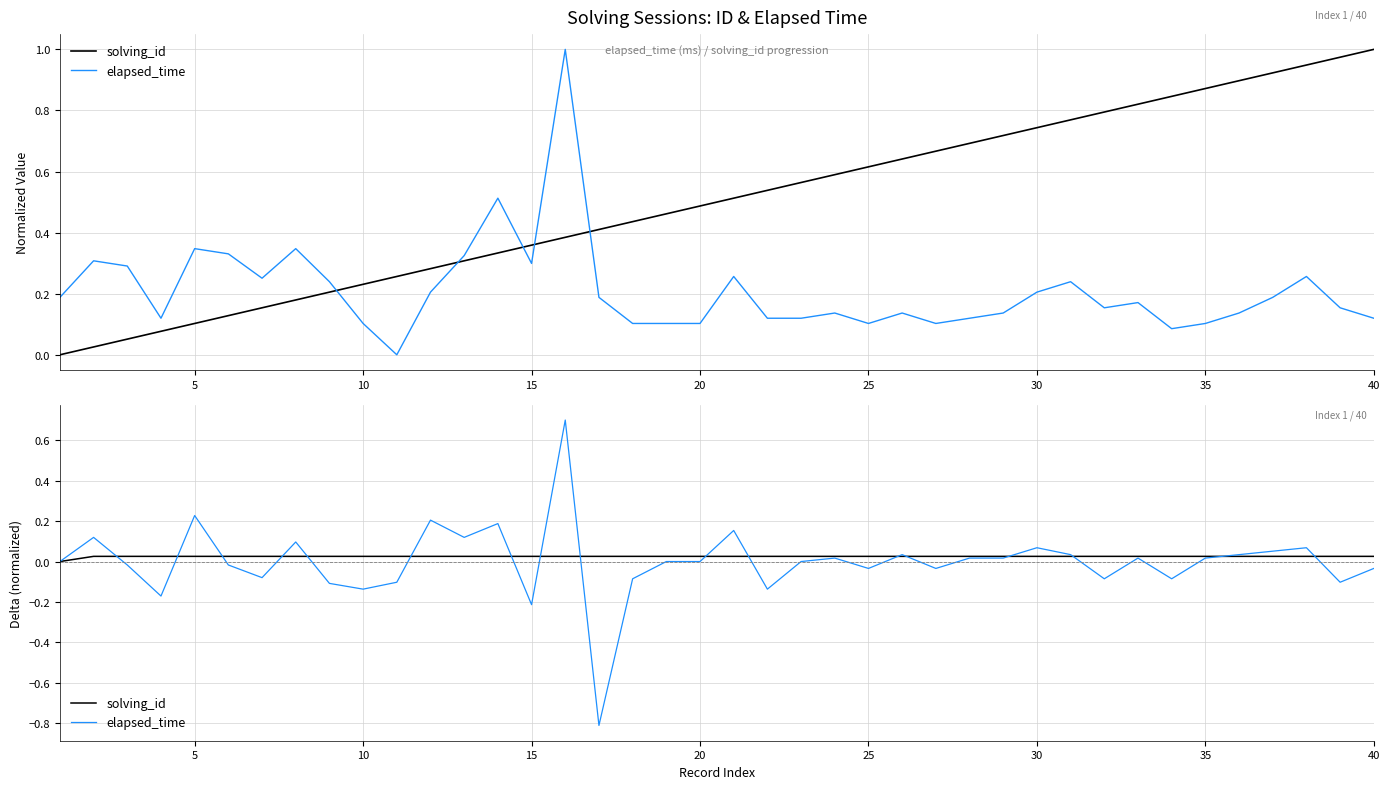

Is it true that solving_id equals 0.0 at 15?

False